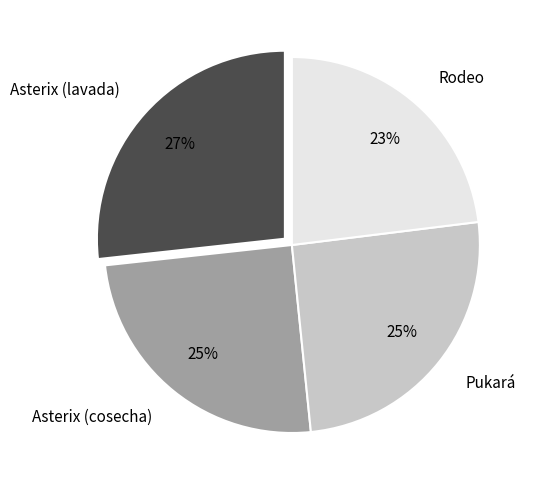

Does Rodeo represent more than half of the total?

No